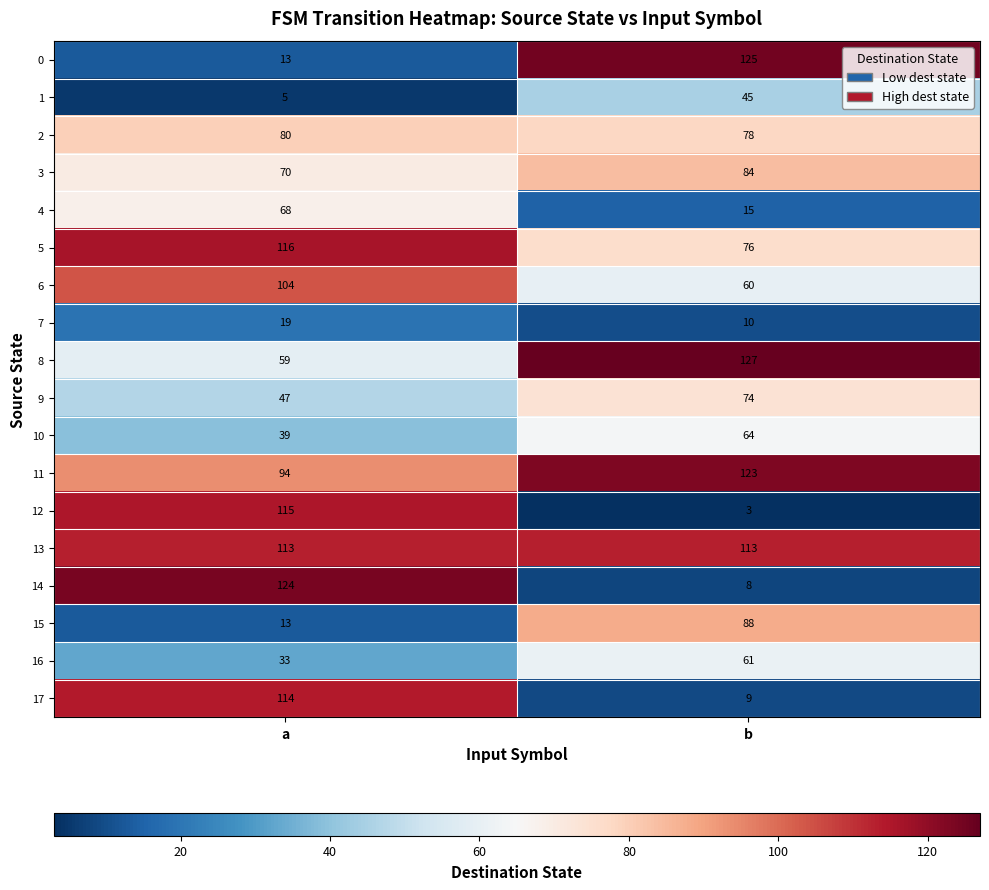

Which series has the widest spread of values?

14